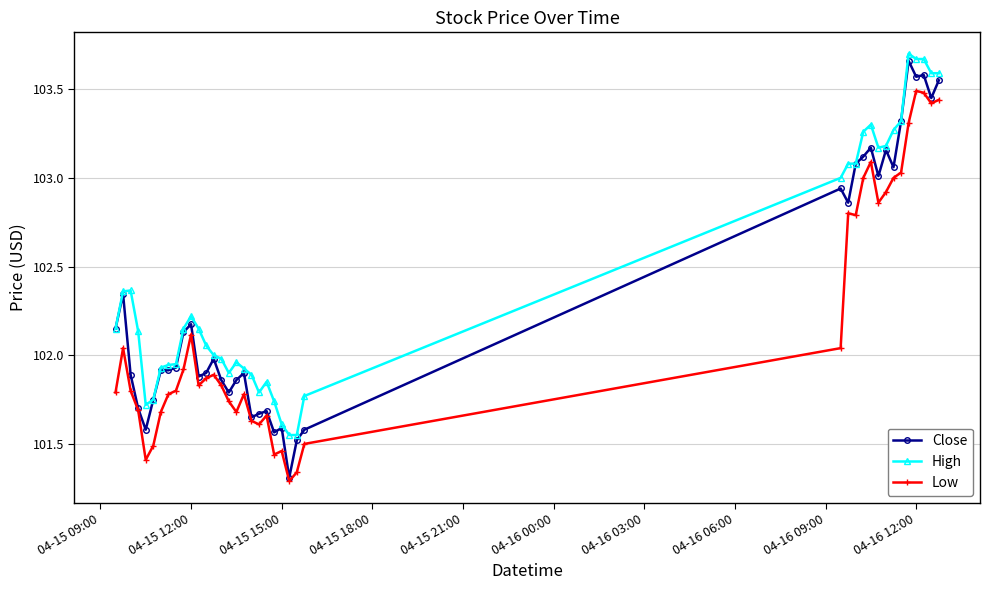

True or false: Low and High cross at least once.

False